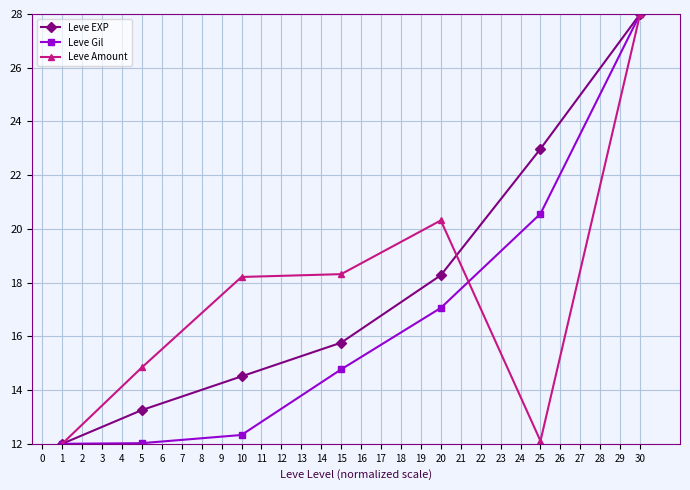

True or false: Leve EXP has more than 0 points higher than both neighbors.

False